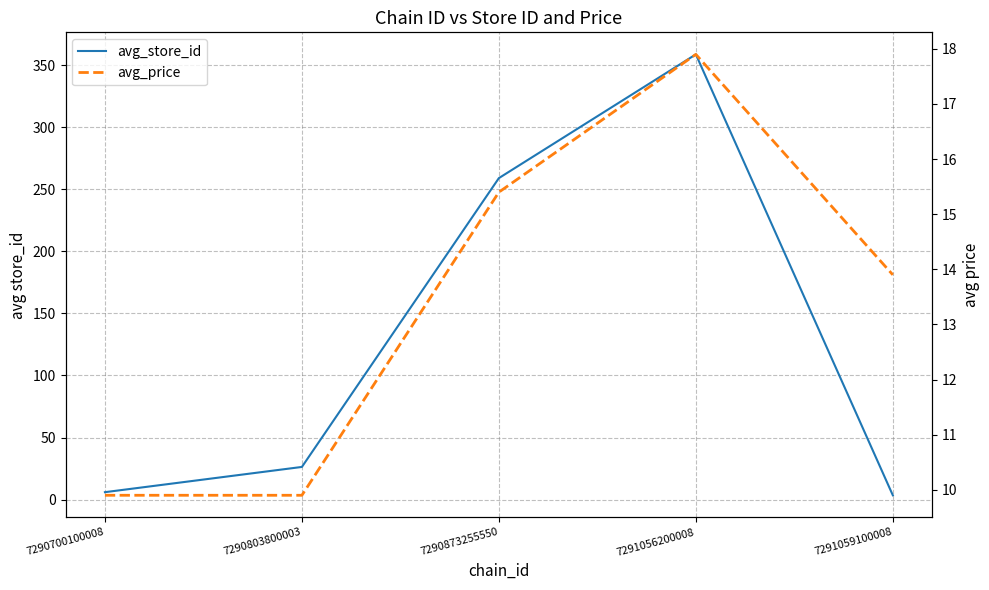

Between 7290803800003 and 7291059100008, which series saw the biggest shift?

avg_store_id